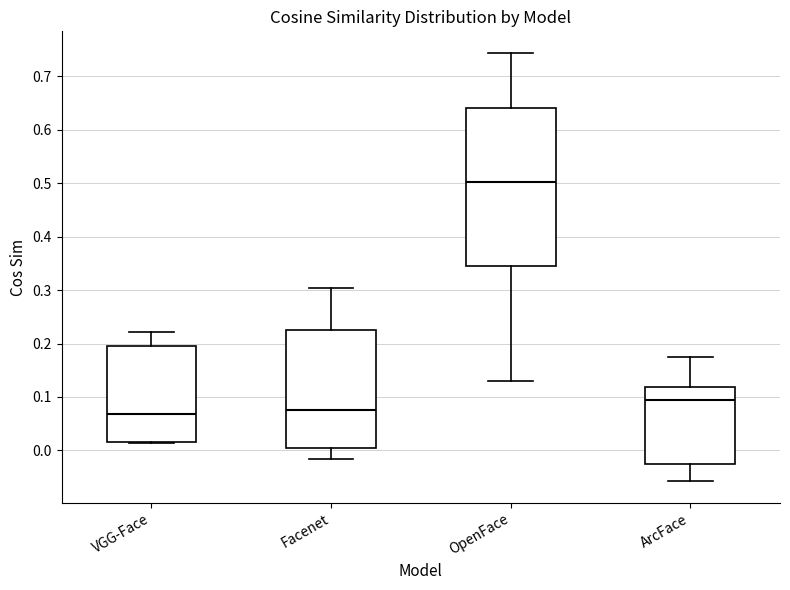

Which box's median line is the highest?

OpenFace